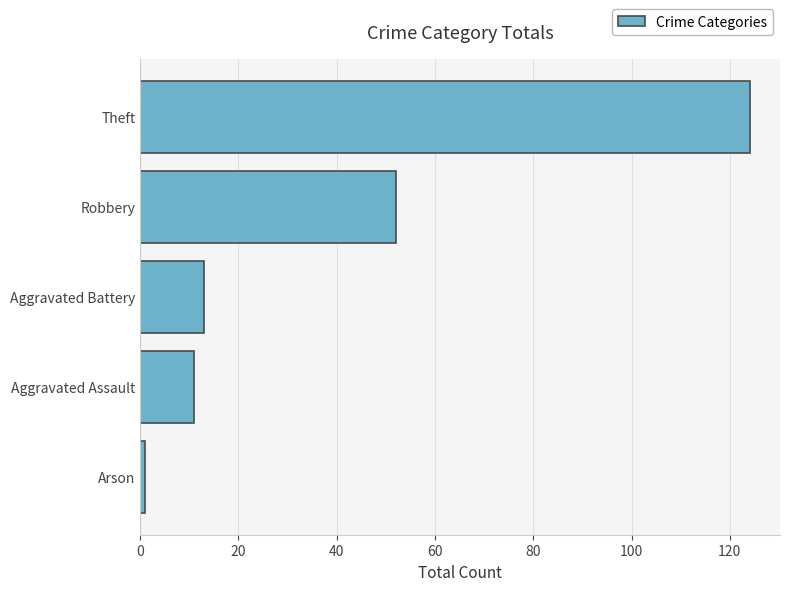

Which has a higher value, Arson or Theft?

Theft